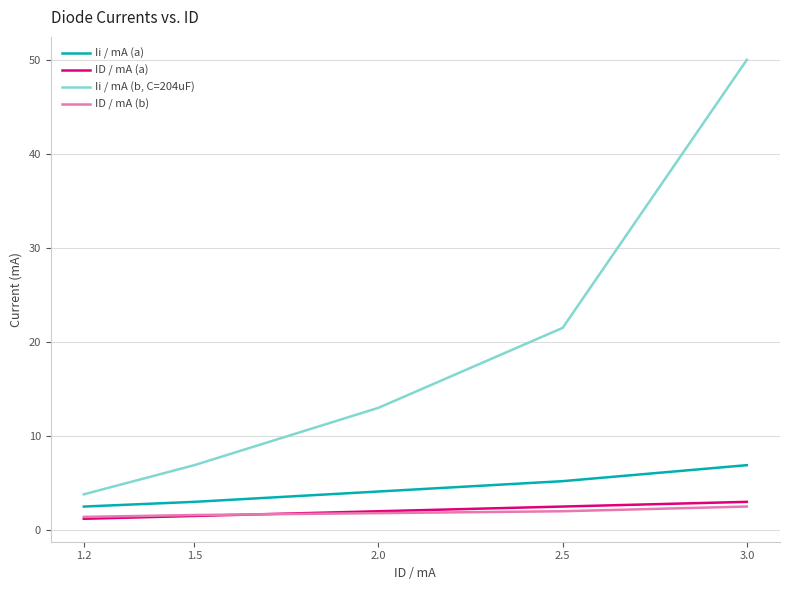

At which category is the sum across all series the highest?

3.0